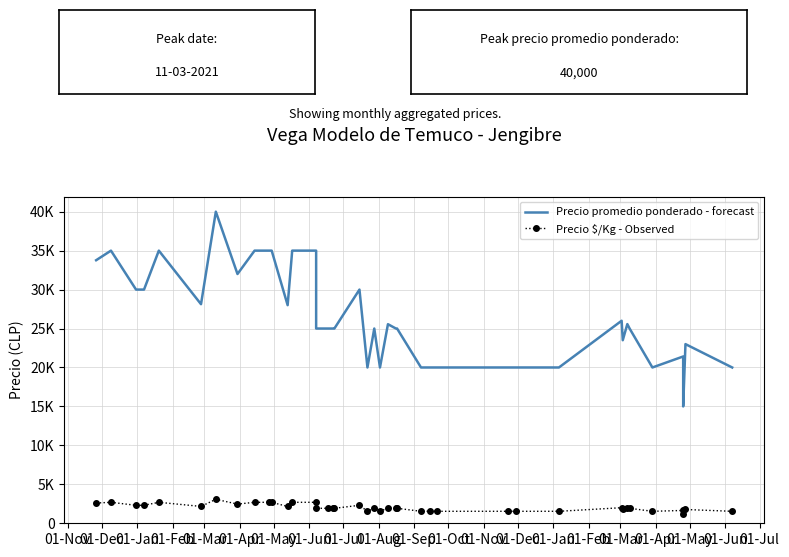

List the series in order of their peak value, lowest first.

Precio $/Kg - Observed, Precio promedio ponderado - forecast